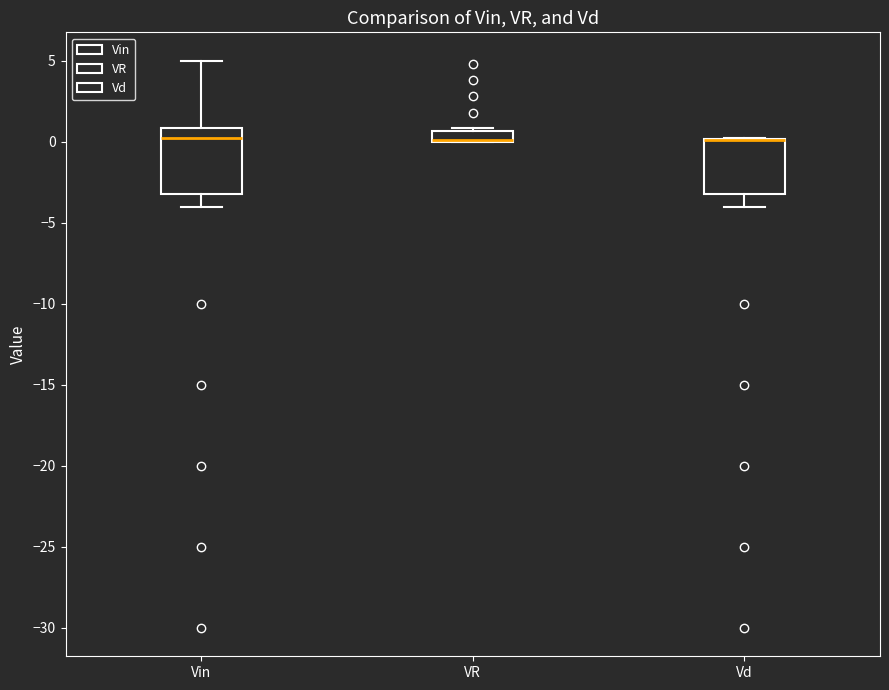

Where is the lower edge of the box for VR on the y-axis? The values are not printed on the chart, so give them approximately, as read against the axis.

0.0